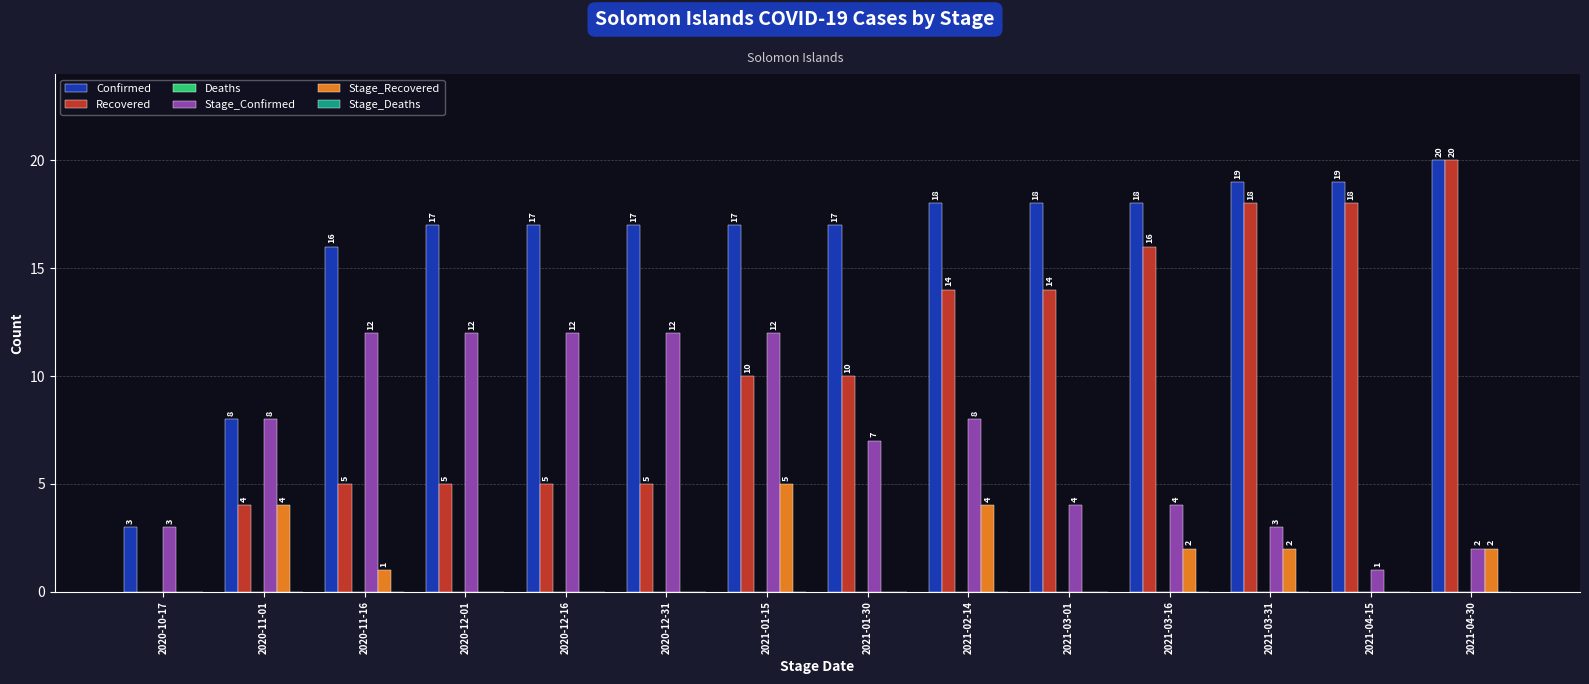

Does the chart contain stacked bars?

No